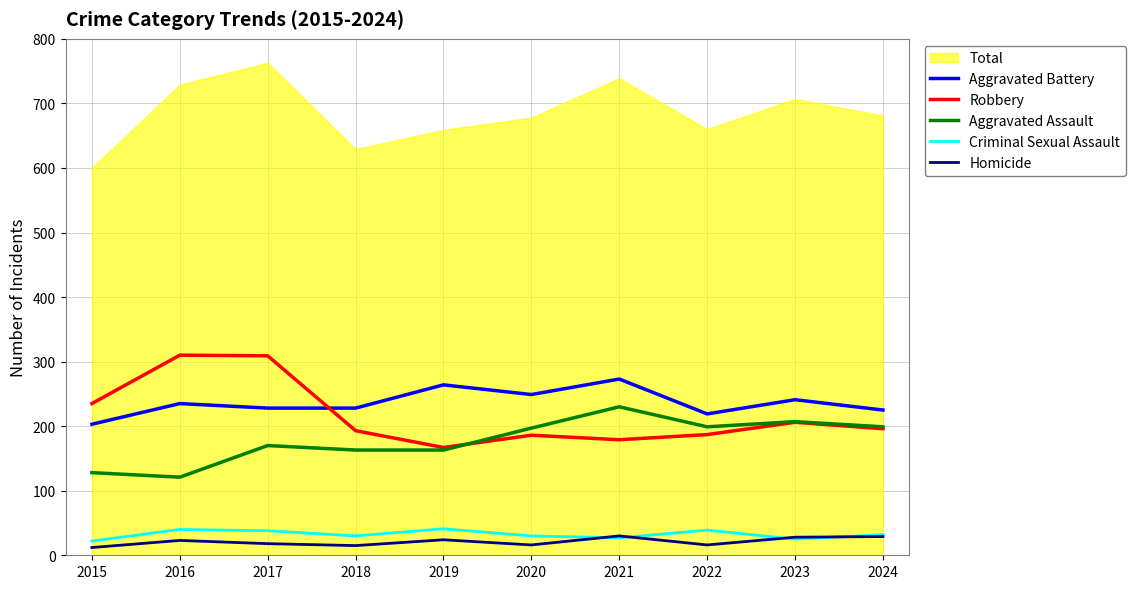

True or false: Aggravated Battery has a value of 241 at 2023.

True